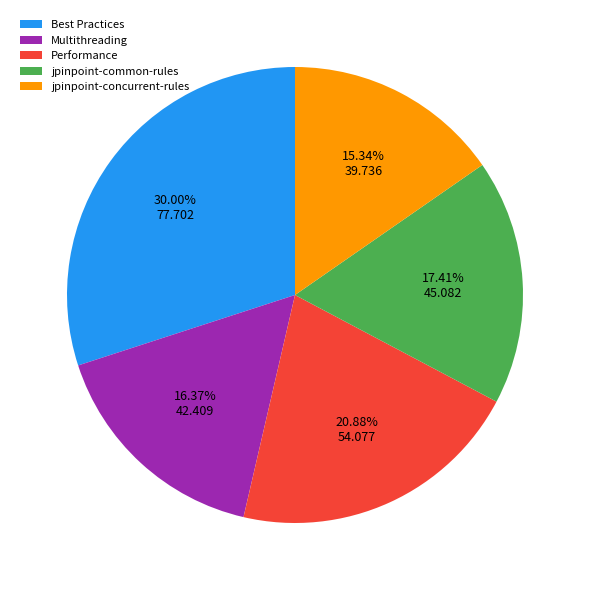

Count the number of slices in the pie.

5